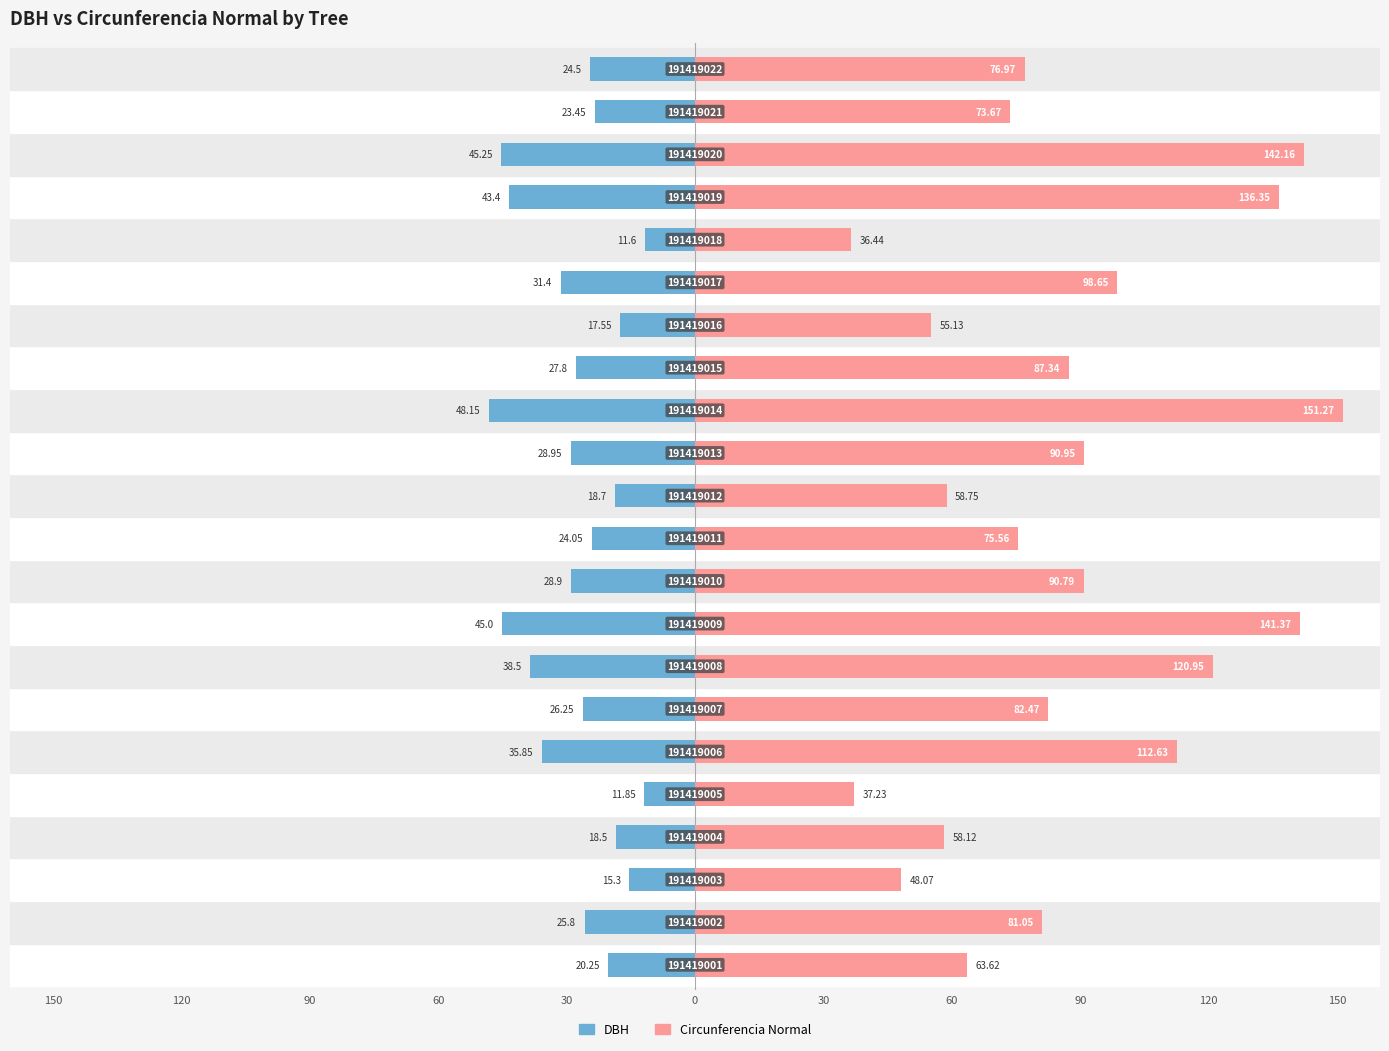

True or false: Circunferencia Normal has a value of 98.7 at 16.

True